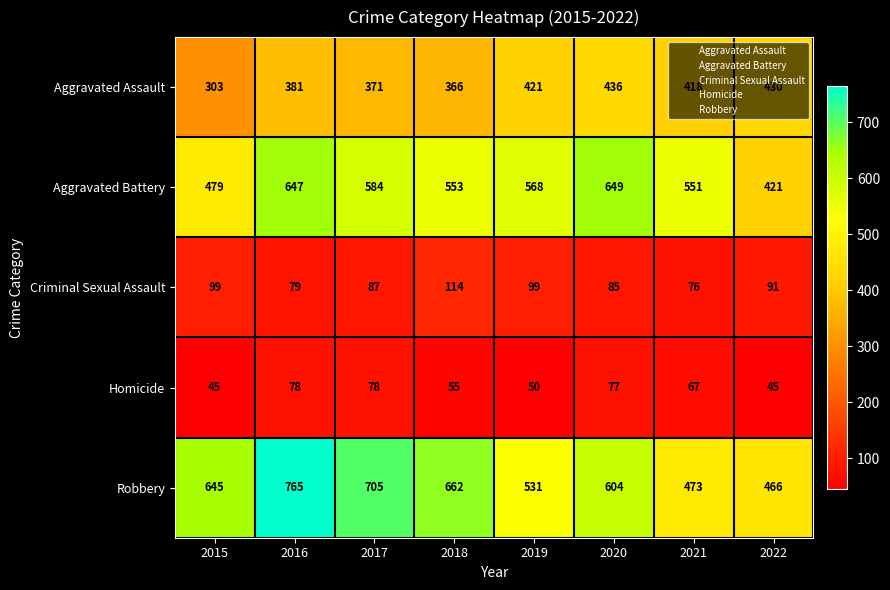

At which label is Robbery closest to 615?

2020